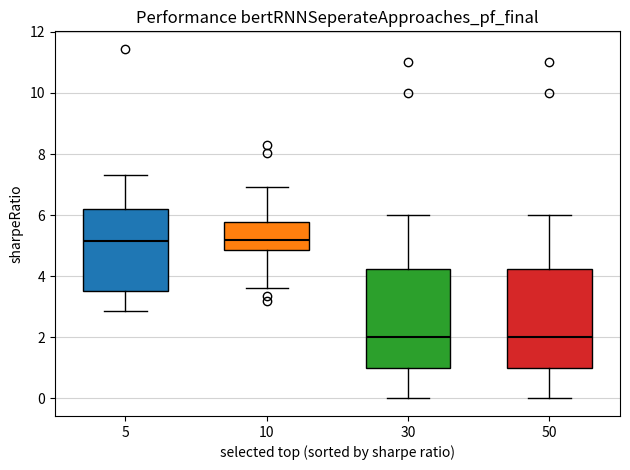

Reading left to right, read every box against the y-axis: the position of its median line, the range the box covers, and the ends of its whiskers. The values are not printed on the chart, so give them approximately, as read against the axis.

5: median 5.2, box 3.6 to 6.2, whiskers 2.8 to 7.2
10: median 5.2, box 4.8 to 5.8, whiskers 3.6 to 7.0
30: median 2.0, box 1.0 to 4.2, whiskers 0.0 to 6.0
50: median 2.0, box 1.0 to 4.2, whiskers 0.0 to 6.0